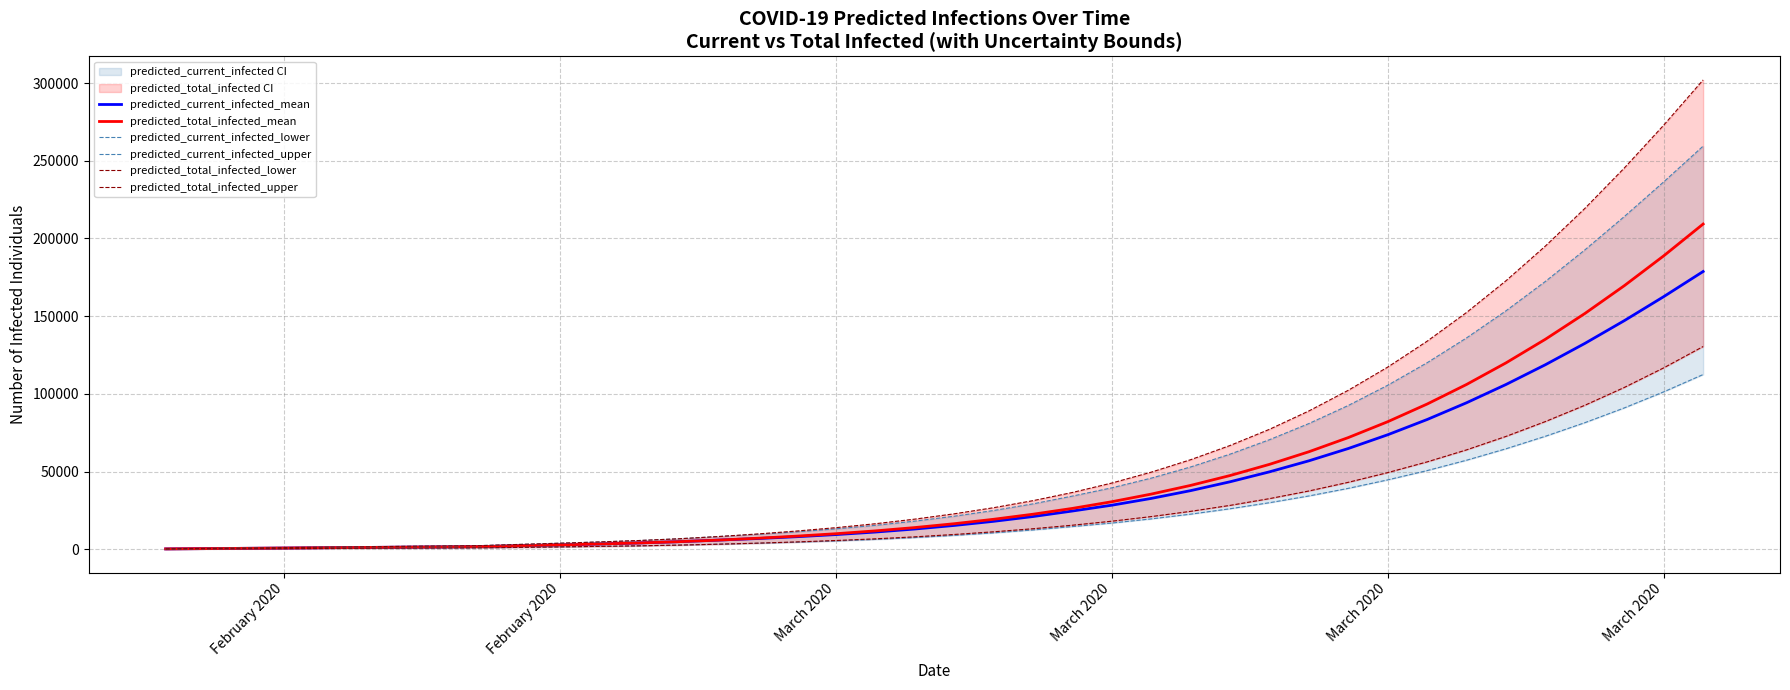

True or false: predicted_current_infected_lower and predicted_total_infected_upper cross at least once.

False